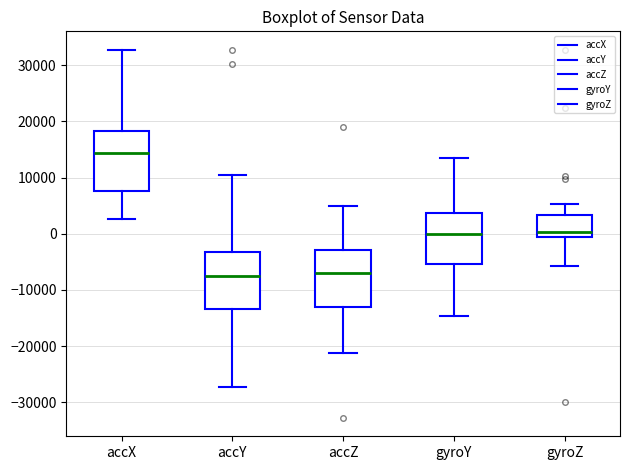

Reading left to right, transcribe this box plot: for each box, give where its median line is, the range the box spans, and where its two whiskers end, as read against the y-axis. The values are not printed on the chart, so give them approximately, as read against the axis.

accX: median 14000, box 8000 to 18000, whiskers 3000 to 33000
accY: median -7000, box -13000 to -3000, whiskers -27000 to 10000
accZ: median -7000, box -13000 to -3000, whiskers -21000 to 5000
gyroY: median 0, box -5000 to 4000, whiskers -15000 to 13000
gyroZ: median 0, box -1000 to 3000, whiskers -6000 to 5000